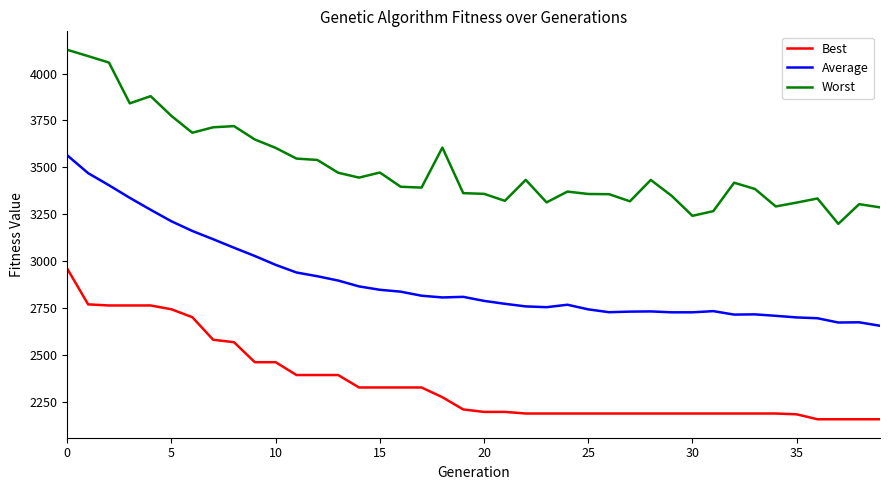

True or false: Average and Best cross at least once.

False